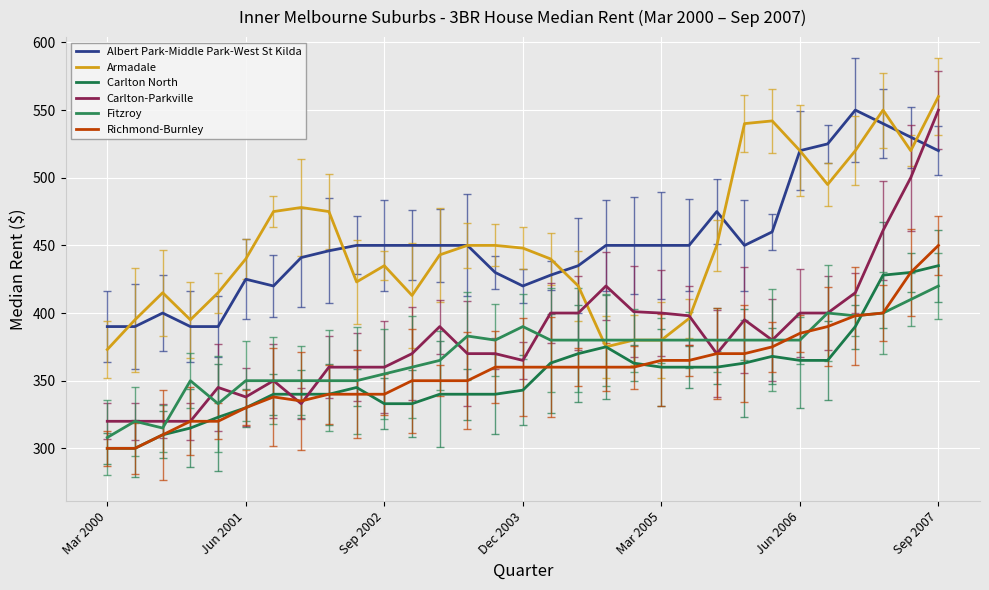

True or false: Carlton North has more than 1 interior local peaks.

True